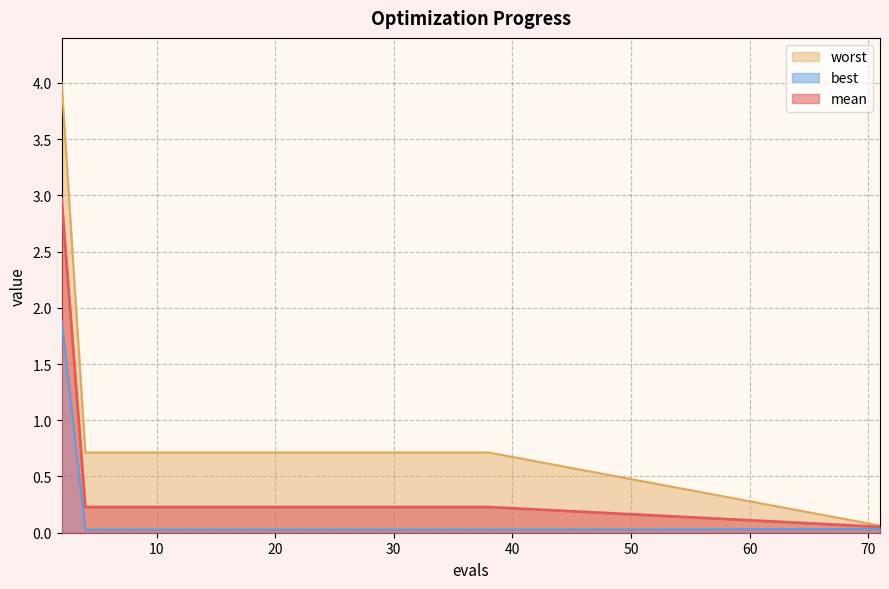

Which category has the lowest value in the mean series?

71